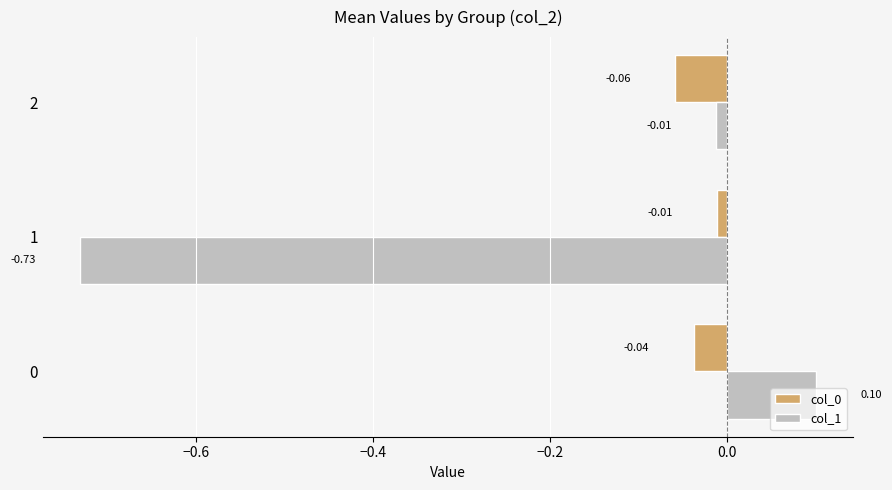

What is the greatest value displayed?

0.1